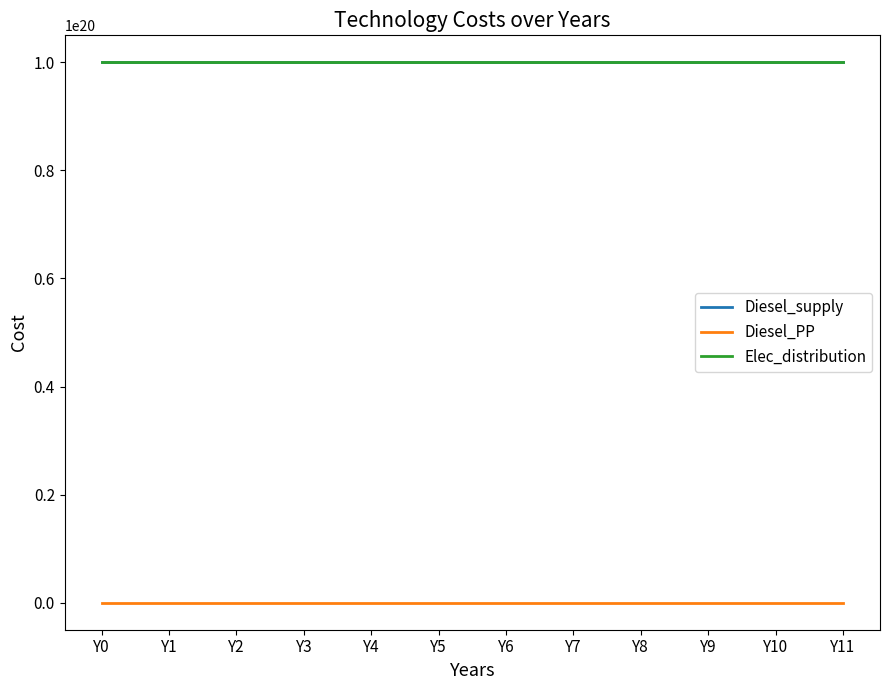

Which category has the highest value in the Diesel_supply series?

Y0